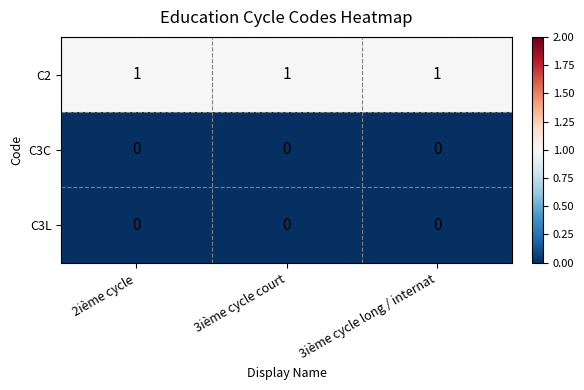

At how many categories does at least one series exceed 0?

3